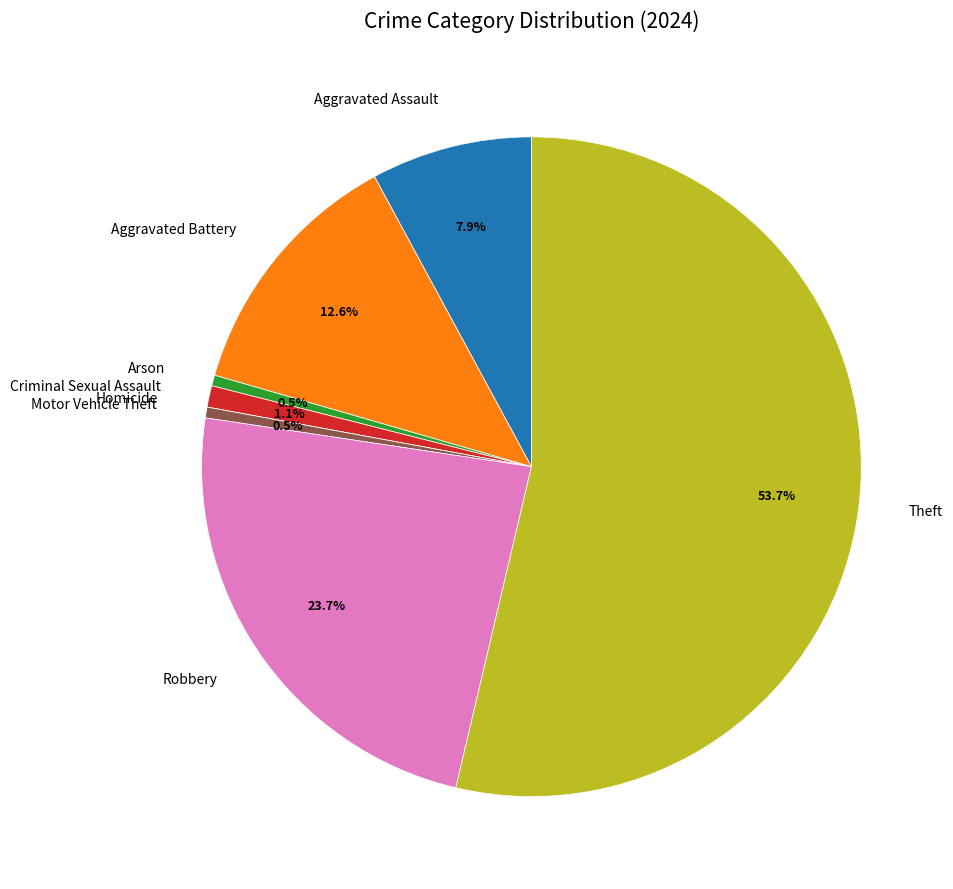

What percentage is the Criminal Sexual Assault slice, to the nearest percent?

1%